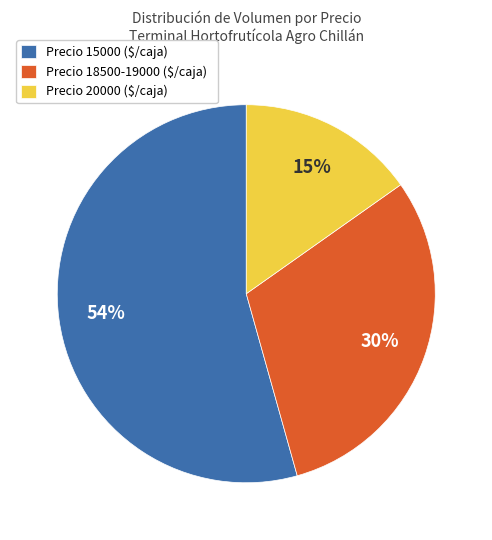

To the nearest percent, what is the average slice percentage?

33%